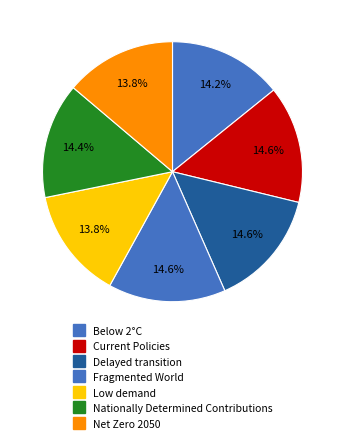

What is the largest slice in the pie chart?

Fragmented World